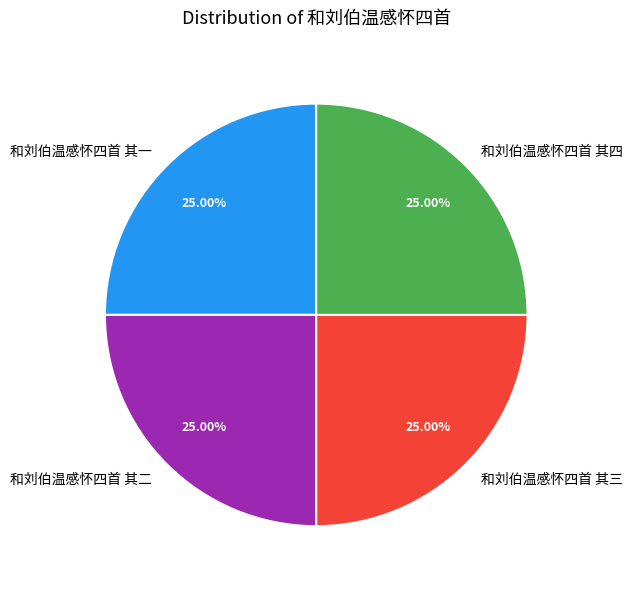

Does any single category account for the majority?

No